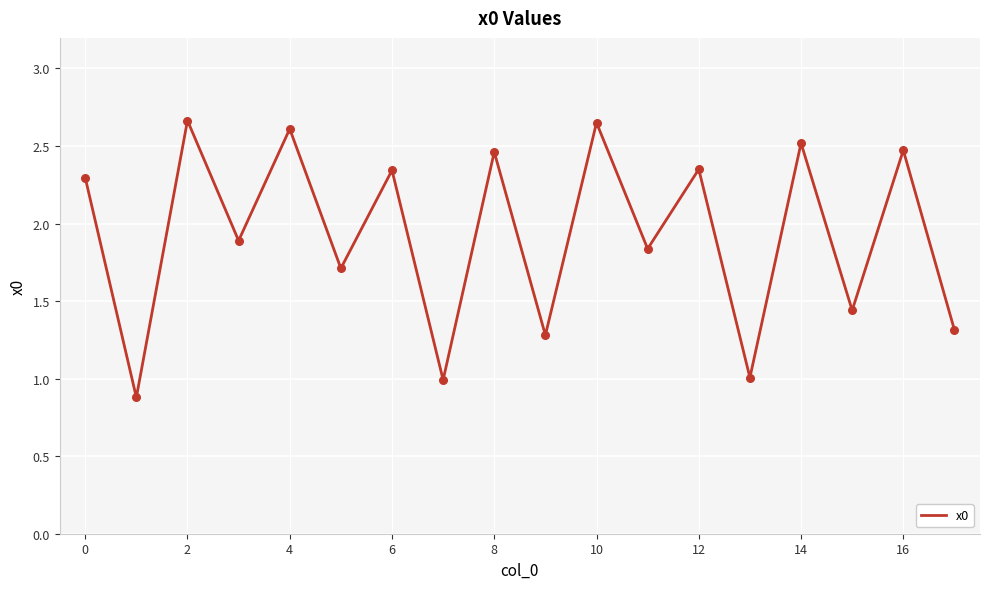

What is the smallest value displayed?

0.9